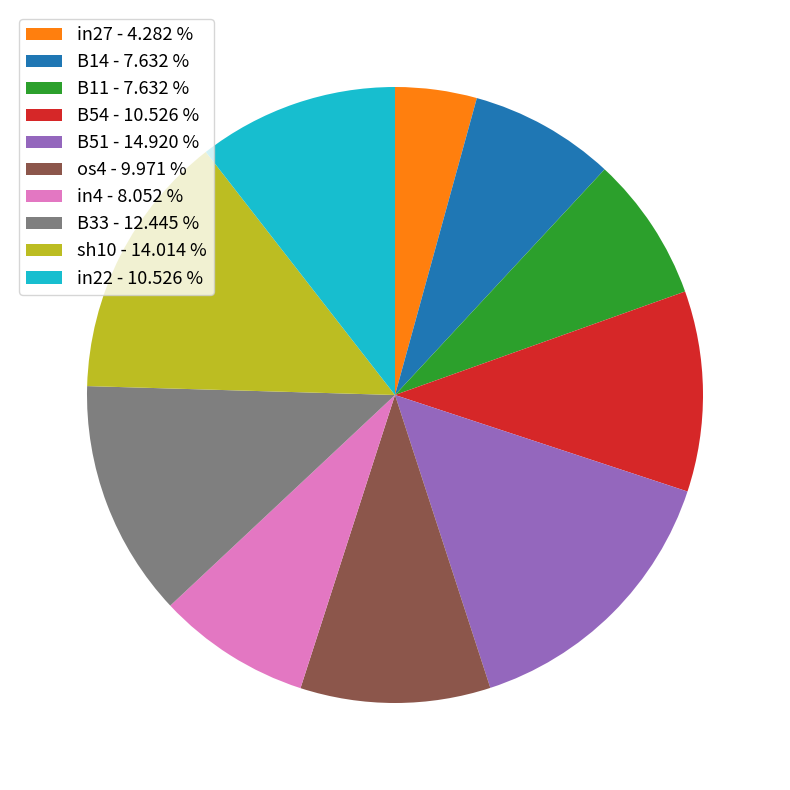

What is the largest slice in the pie chart?

B51